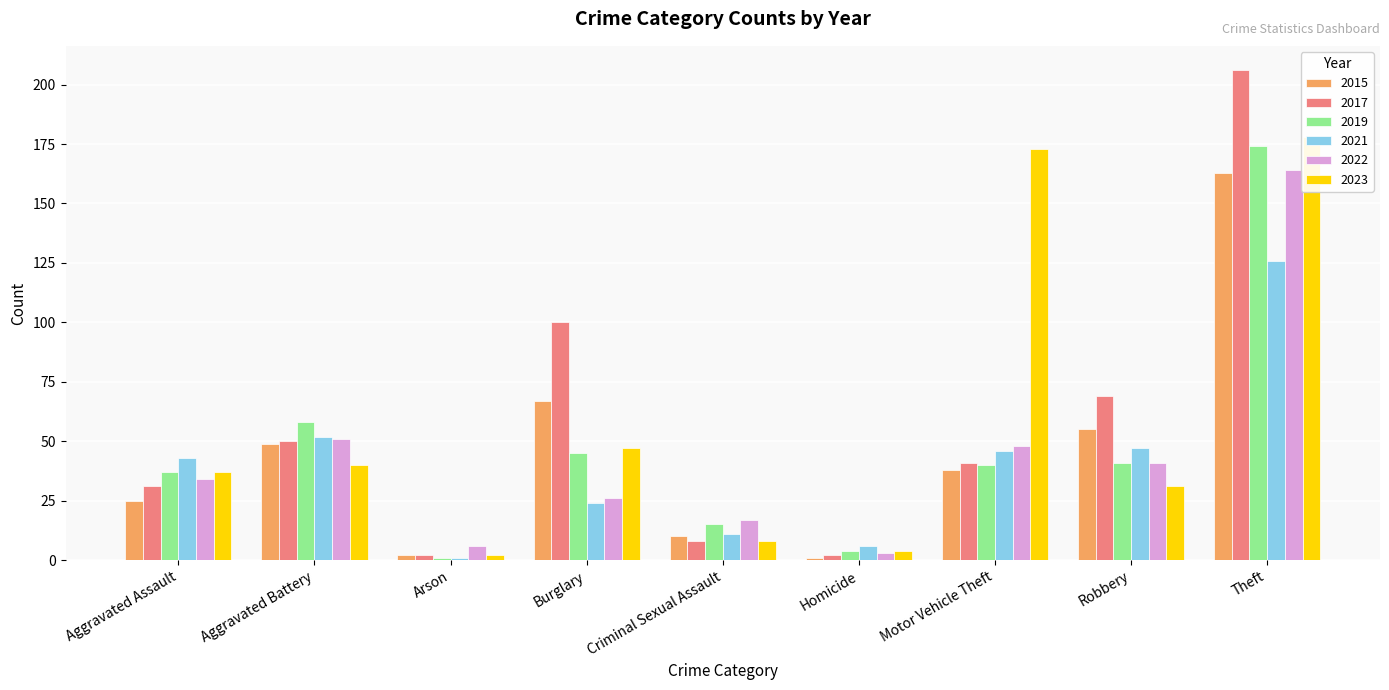

Reading left to right, transcribe all the data shown in this chart.

2015: 25	49	2	67	10	1	38	55	163
2017: 31	50	2	100	8	2	41	69	206
2019: 37	58	1	45	15	4	40	41	174
2021: 43	52	1	24	11	6	46	47	126
2022: 34	51	6	26	17	3	48	41	164
2023: 37	40	2	47	8	4	173	31	178